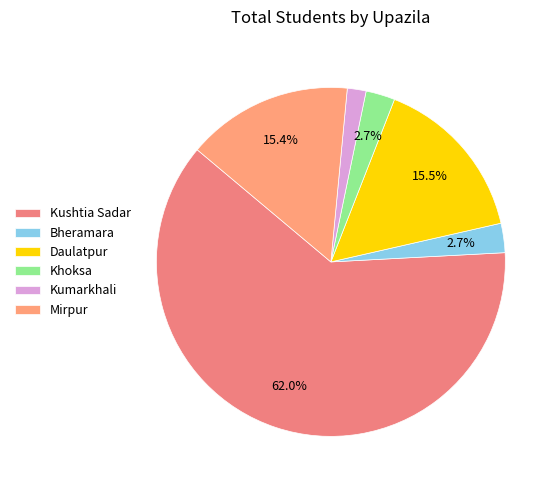

Rank the categories by value from highest to lowest.

Kushtia Sadar, Daulatpur, Mirpur, Bheramara, Khoksa, Kumarkhali